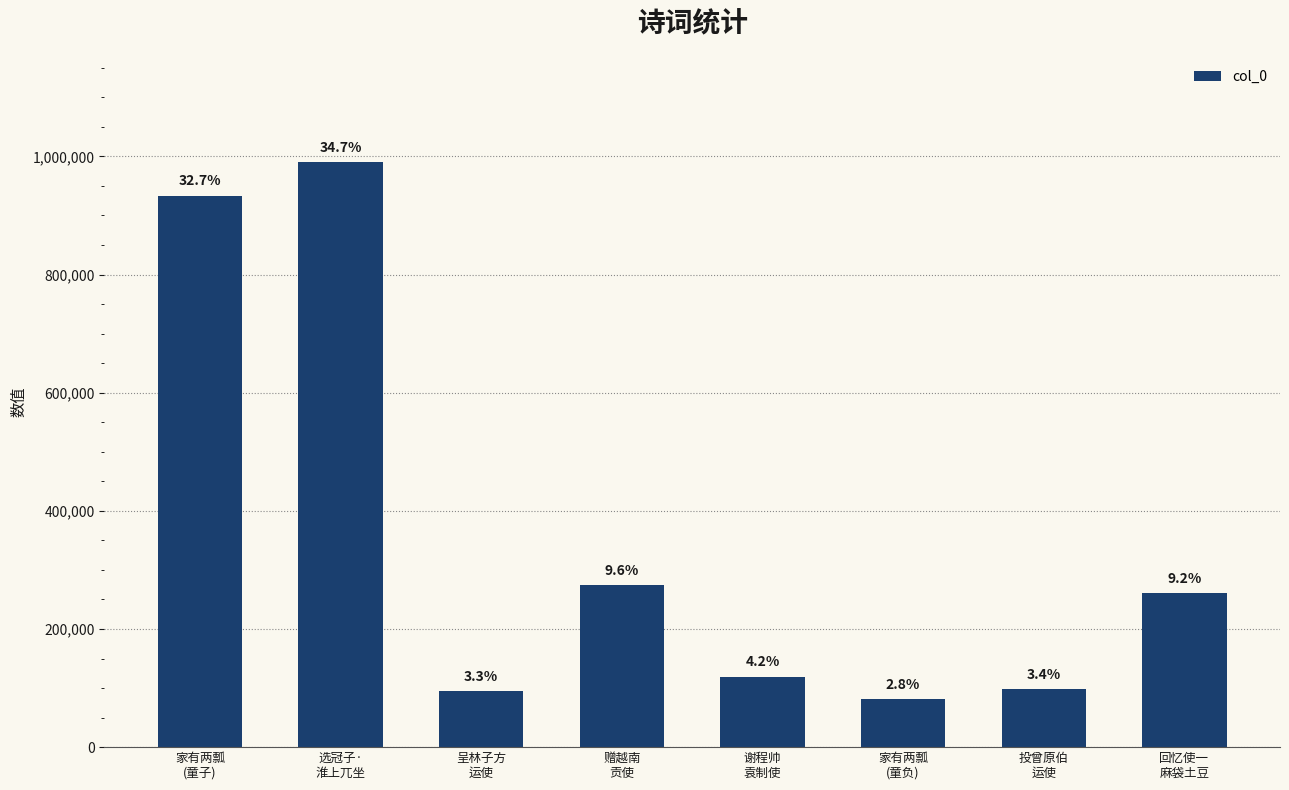

How many bars are there in total?

8